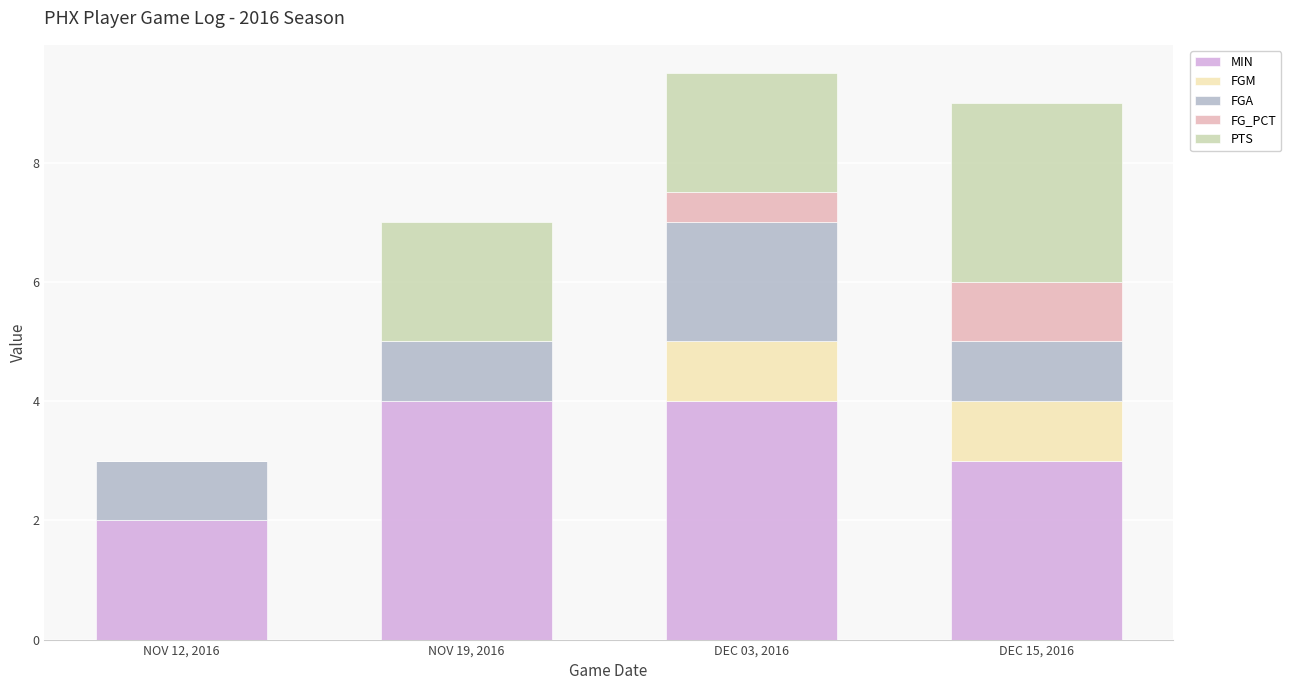

What is the maximum value for MIN?

4.0